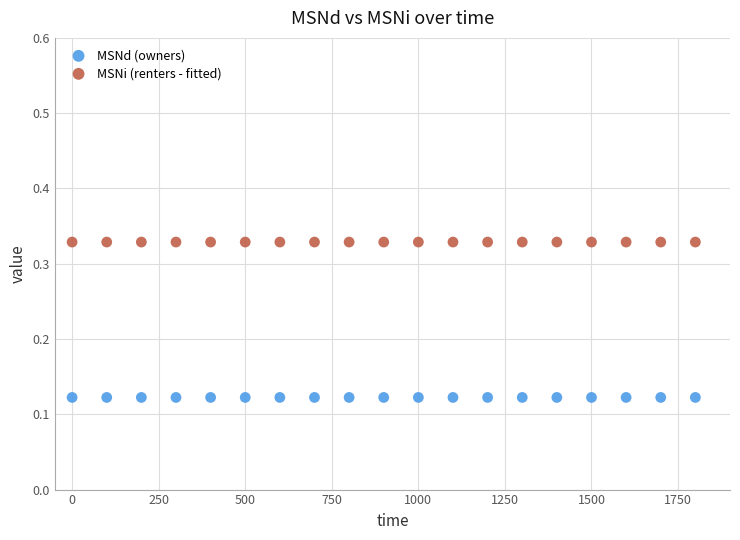

Which series reaches the minimum Y coordinate?

MSNd (owners)